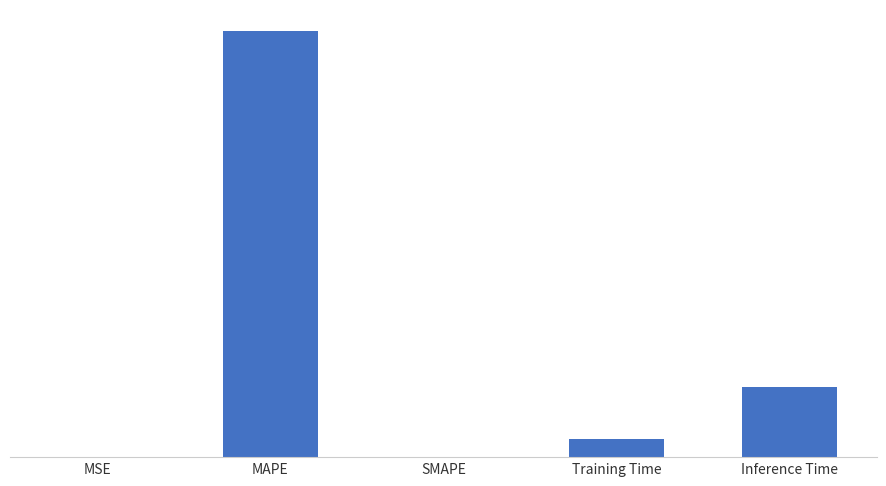

Rank the categories by value from lowest to highest.

SMAPE, MSE, Training Time, Inference Time, MAPE